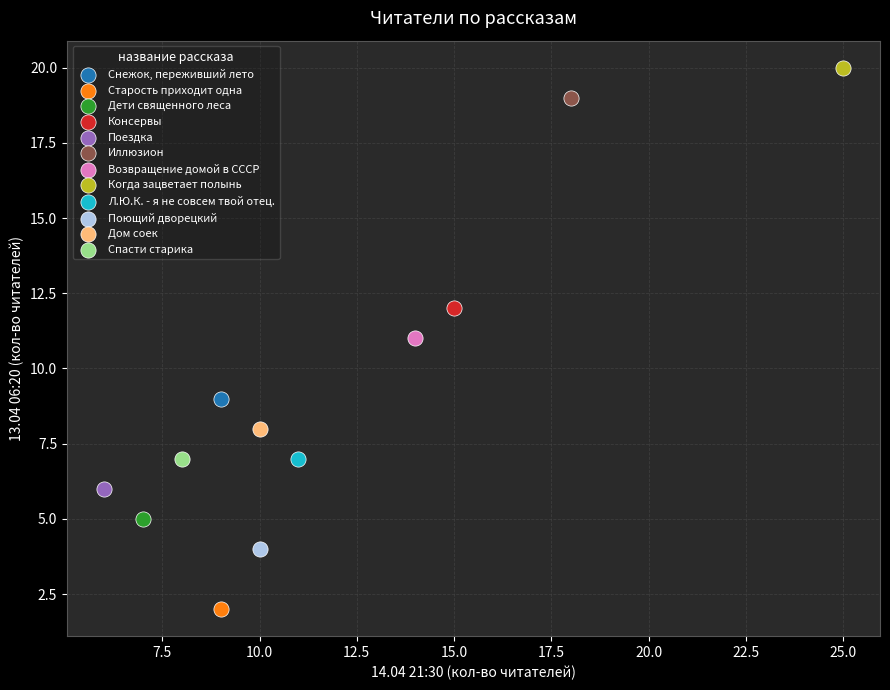

Which series contains the highest Y value?

Когда зацветает полынь